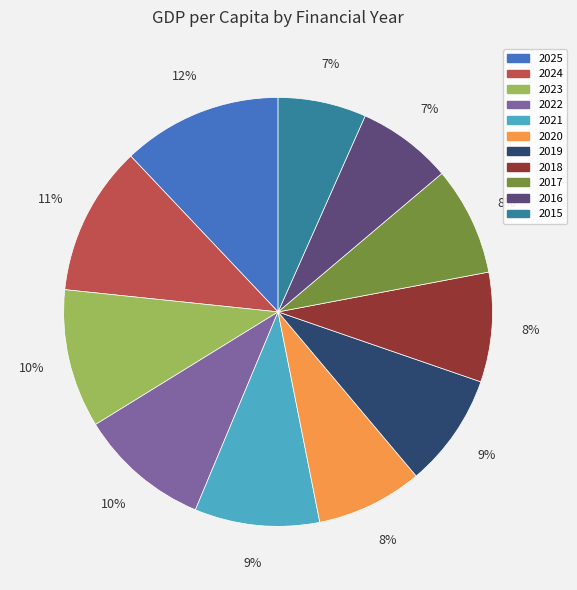

To the nearest percent, what is the difference between the largest and smallest slice percentages?

5%